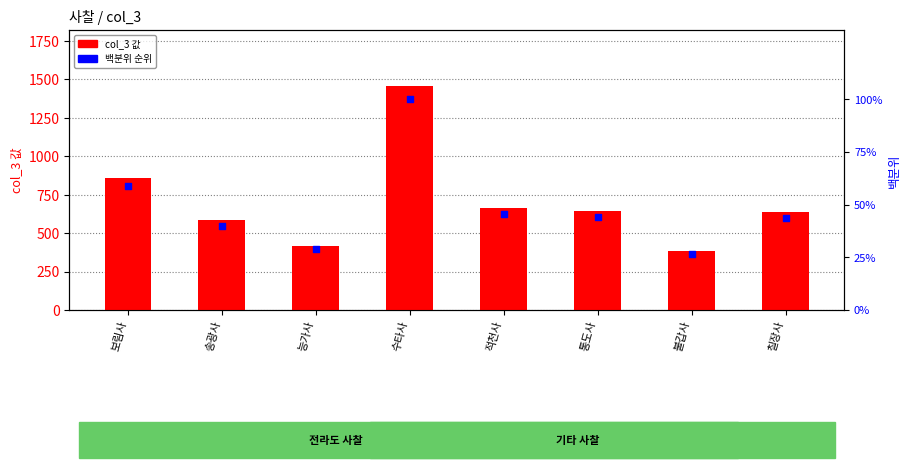

At how many categories does at least one series exceed 338?

8